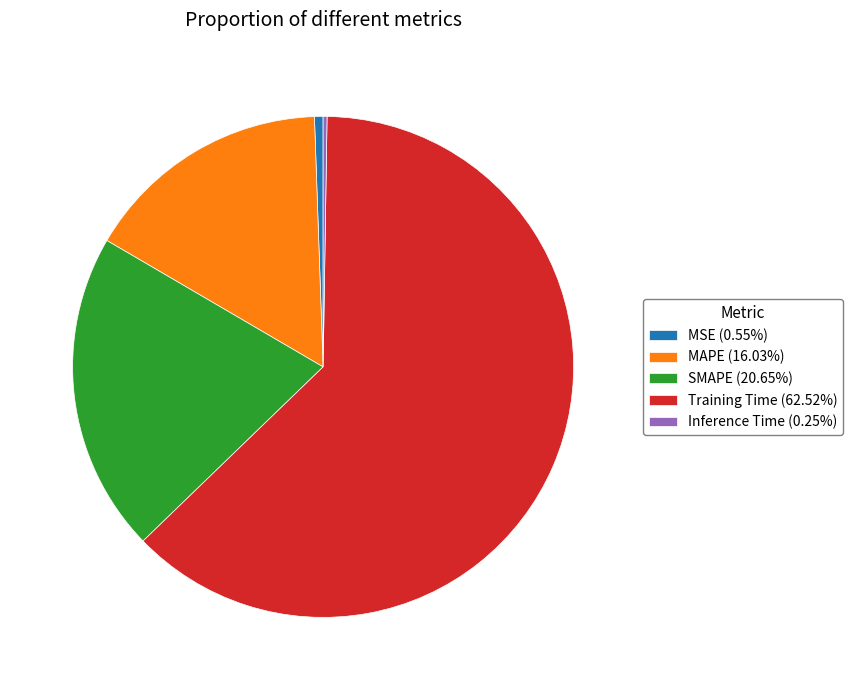

Does Training Time (62.52%) represent more than half of the total?

Yes